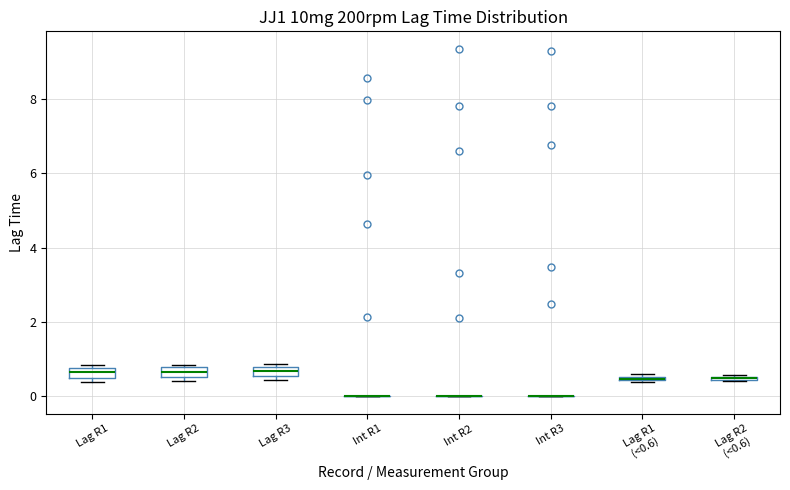

Where is the lower edge of the box for Lag R2 on the y-axis? The values are not printed on the chart, so give them approximately, as read against the axis.

0.6